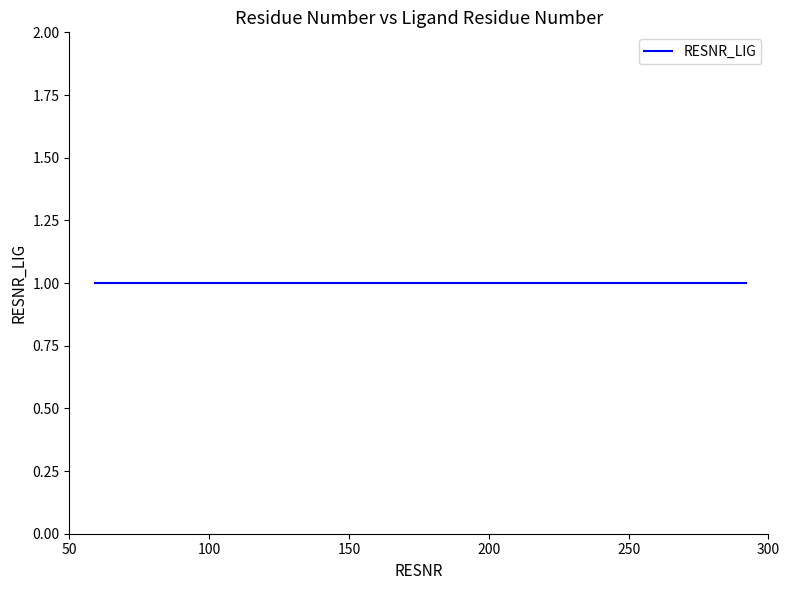

How many categories are shown in the chart?

13